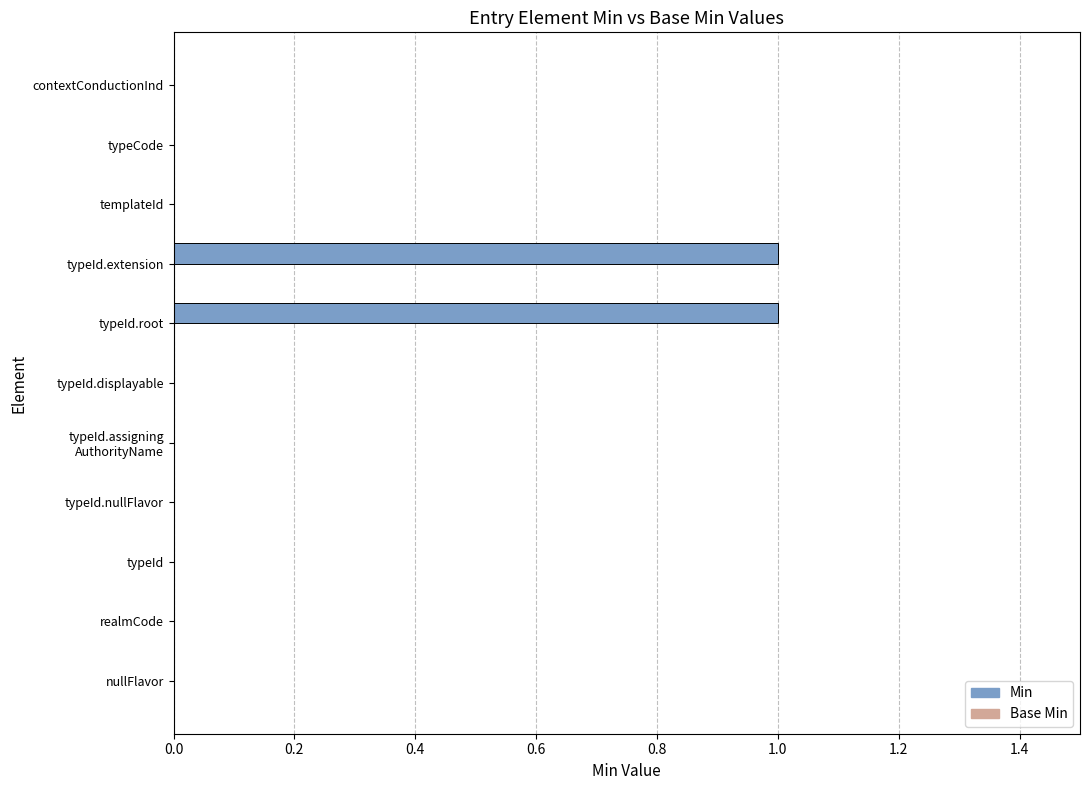

True or false: the data shows 0 at typeId.root.

False